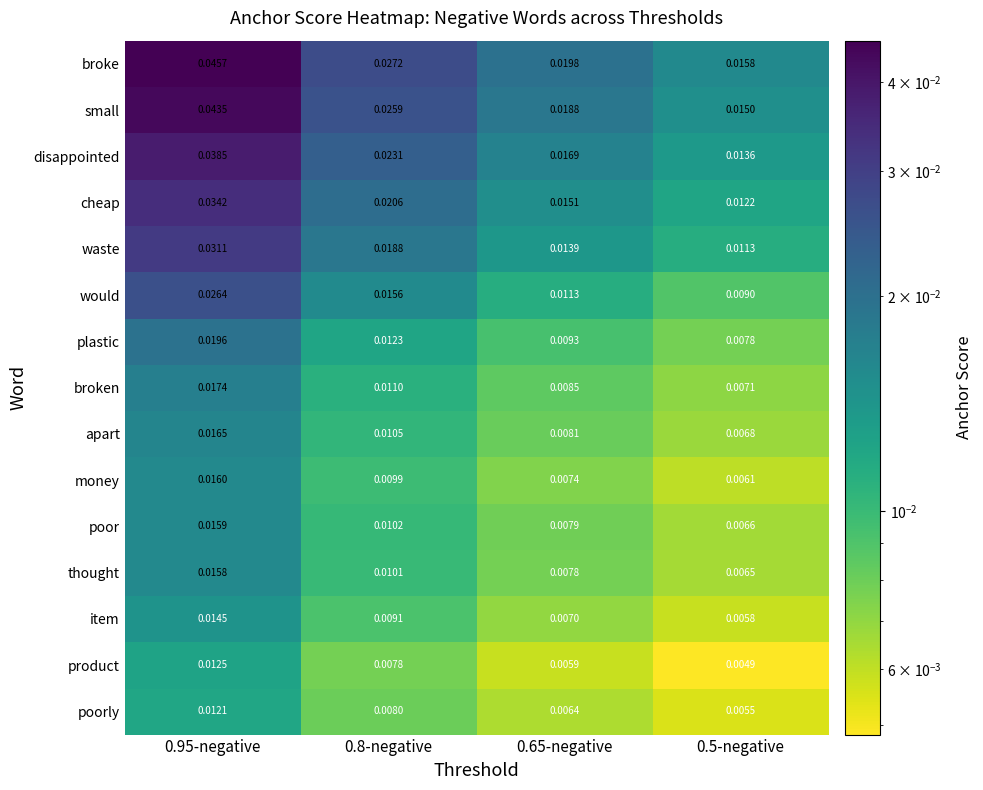

Which series changed the most between 0.95-negative and 0.5-negative?

broke